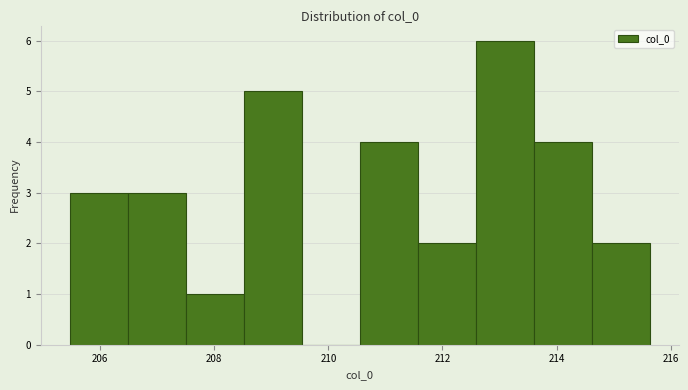

Reading left to right, transcribe this chart: for each bar, give the range it covers on the x-axis and its height. Neither the bar edges nor the heights are printed on the chart, so give them approximately, as read against the axes.

205.4 to 206.4: 3
206.4 to 207.4: 3
207.4 to 208.6: 1
208.6 to 209.6: 5
209.6 to 210.6: 0
210.6 to 211.6: 4
211.6 to 212.6: 2
212.6 to 213.6: 6
213.6 to 214.6: 4
214.6 to 215.6: 2